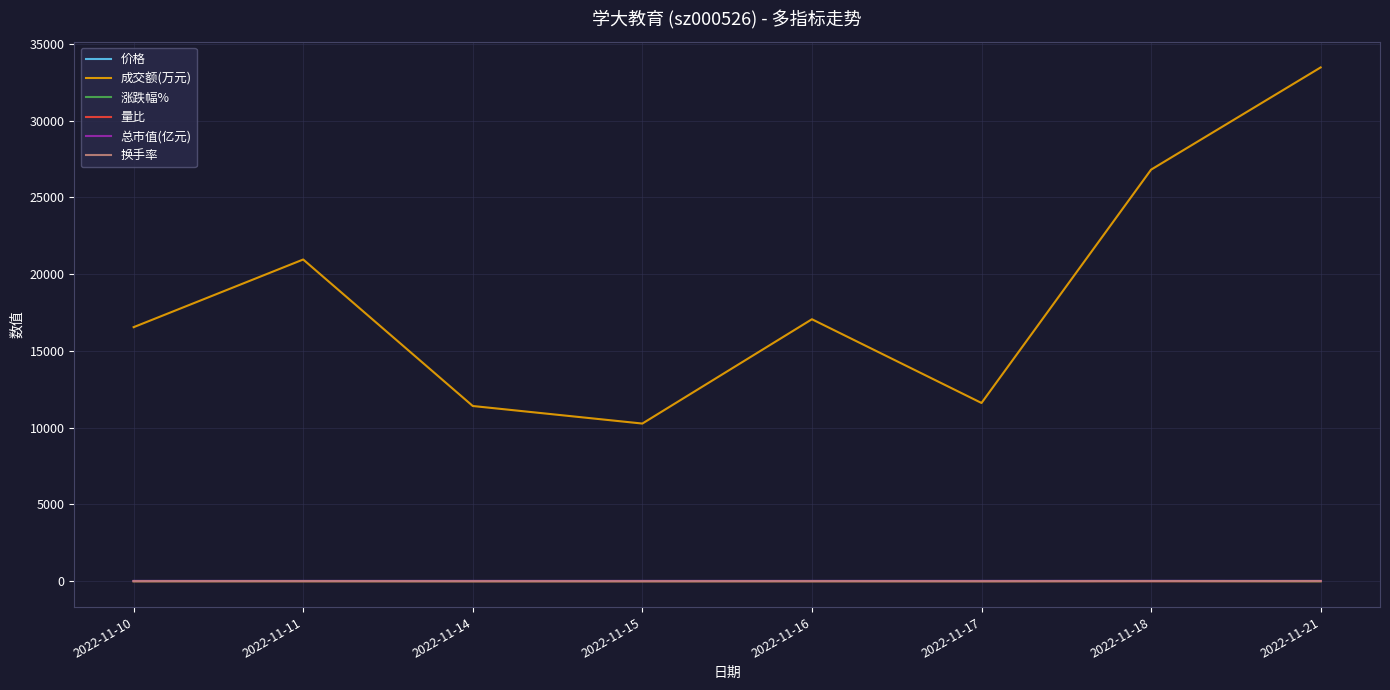

At which category does the chart reach its peak across all series?

2022-11-21